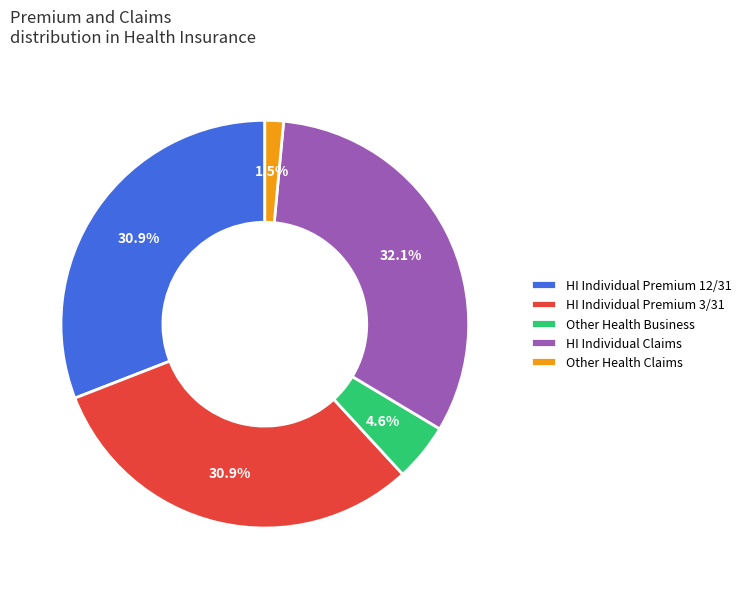

Which category has the smallest portion of the pie?

Other Health Claims